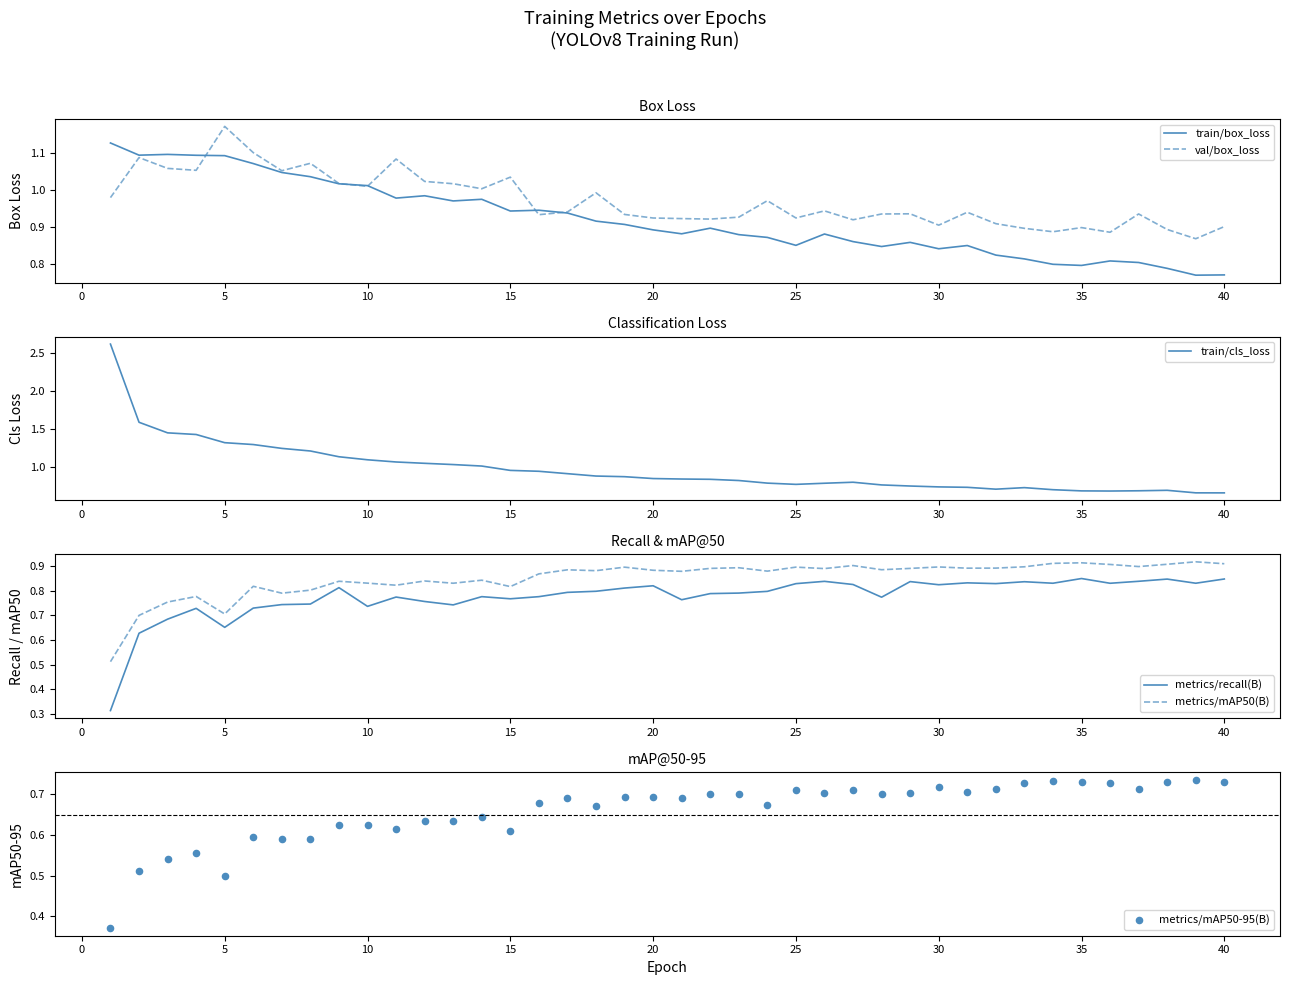

What are all the series names shown in the legend?

train/box_loss, val/box_loss, train/cls_loss, metrics/recall(B), metrics/mAP50(B), metrics/mAP50-95(B)